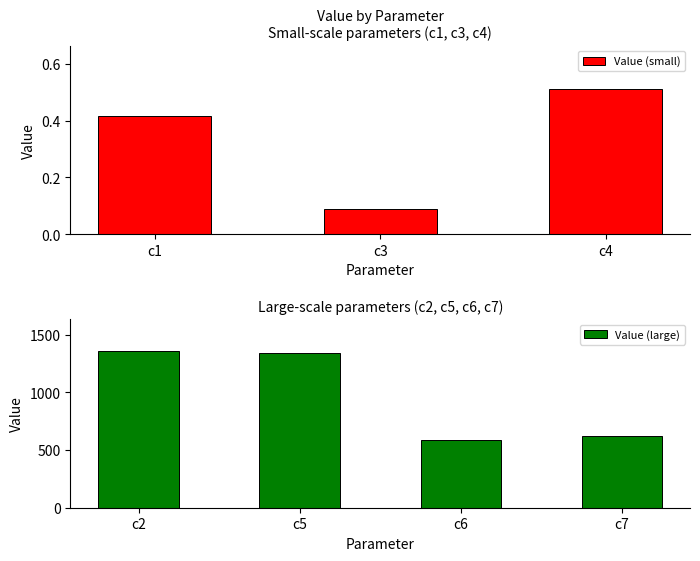

What is the difference between the values at c4 and c7?

624.4